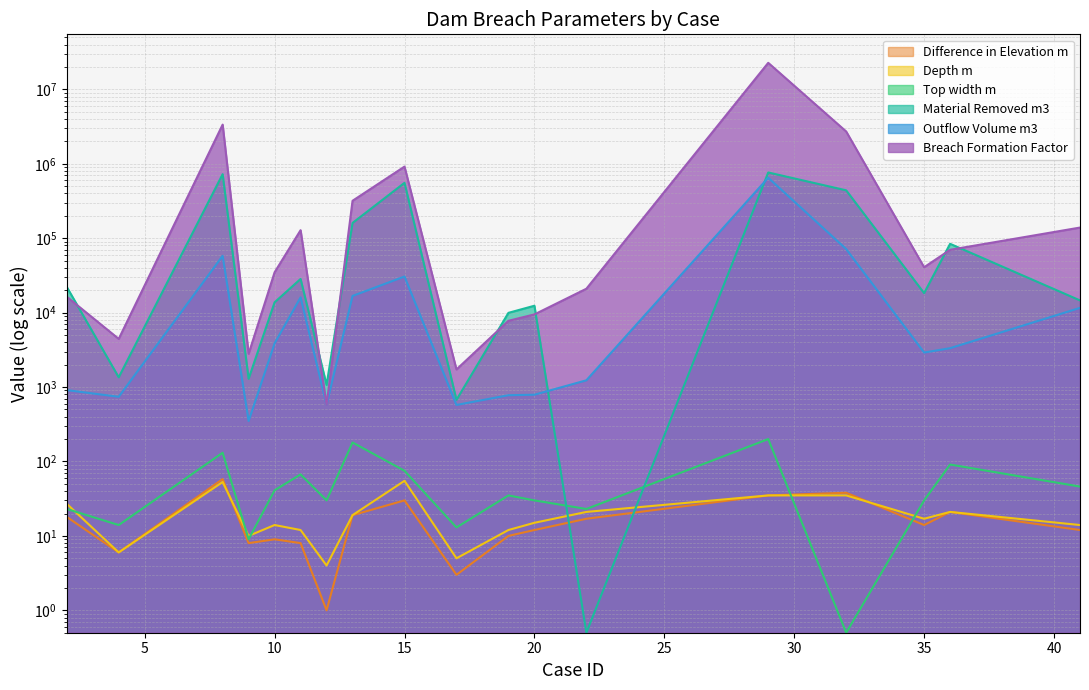

What is the sum of all Material Removed m3 values?

2854506.5